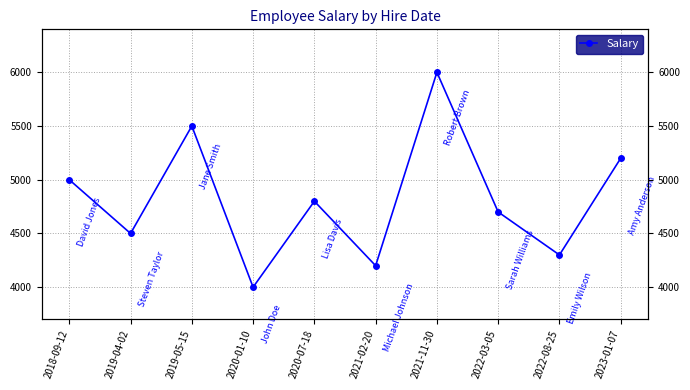

What is the maximum value shown in the chart?

6000